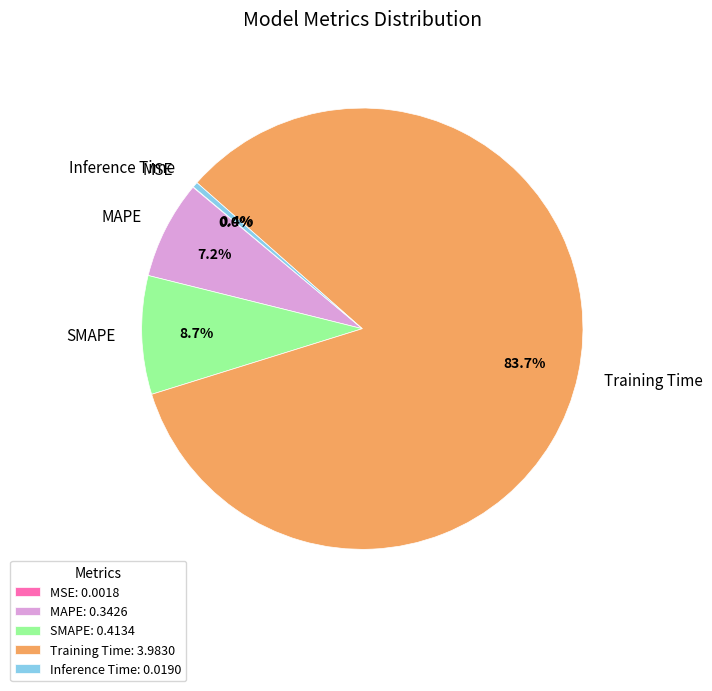

Does Training Time account for over 50% of the chart?

Yes